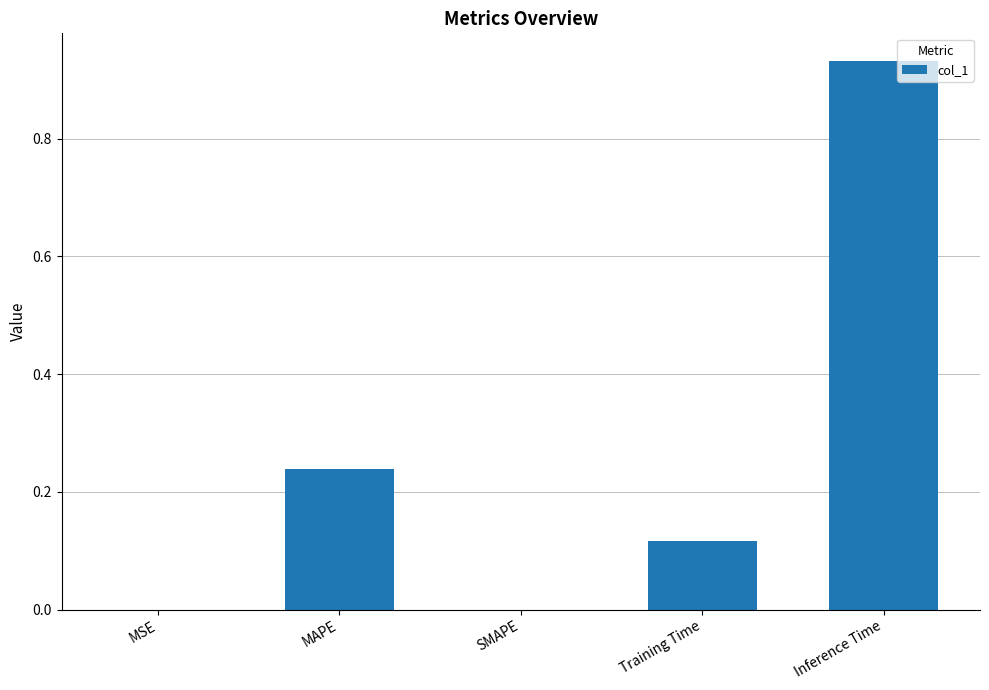

What is the change in value from MSE to Inference Time?

+0.9